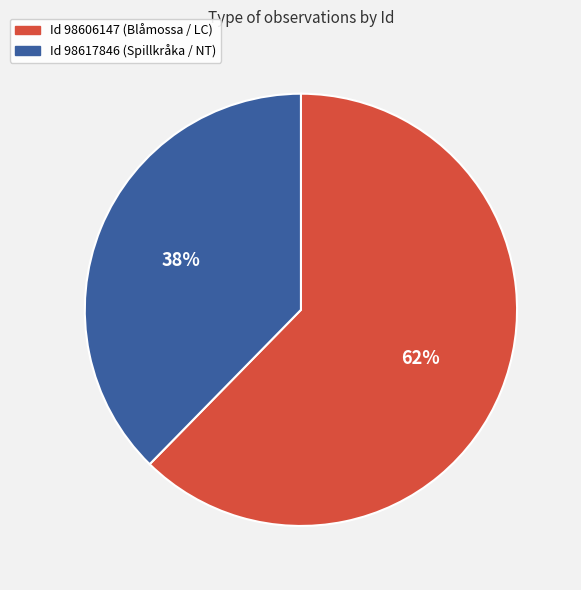

How many segments does this pie chart have?

2